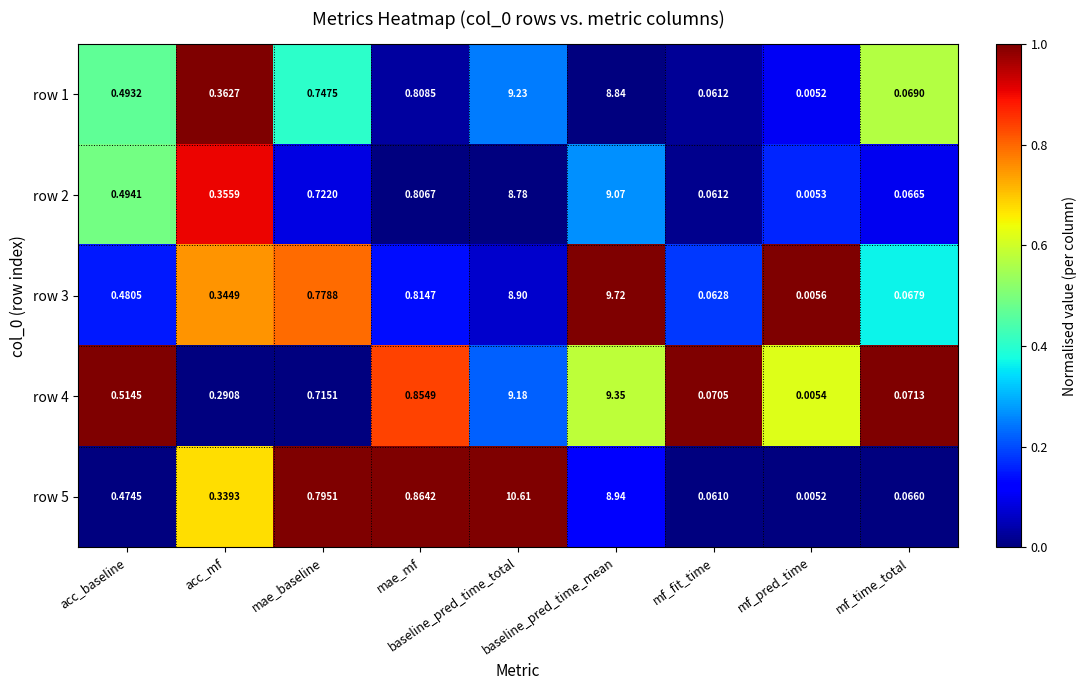

Which label corresponds to the largest value in the chart?

baseline_pred_time_total